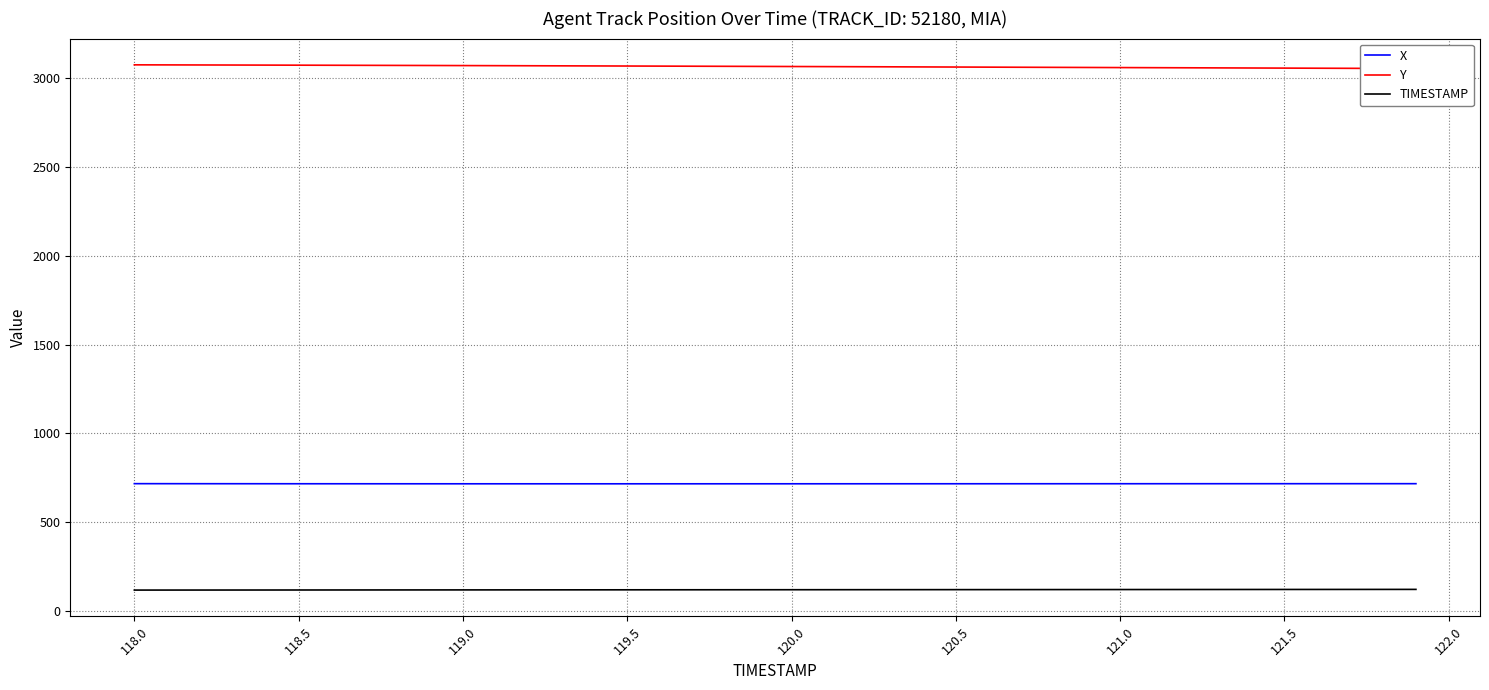

What is the lowest value of the X series?

716.1